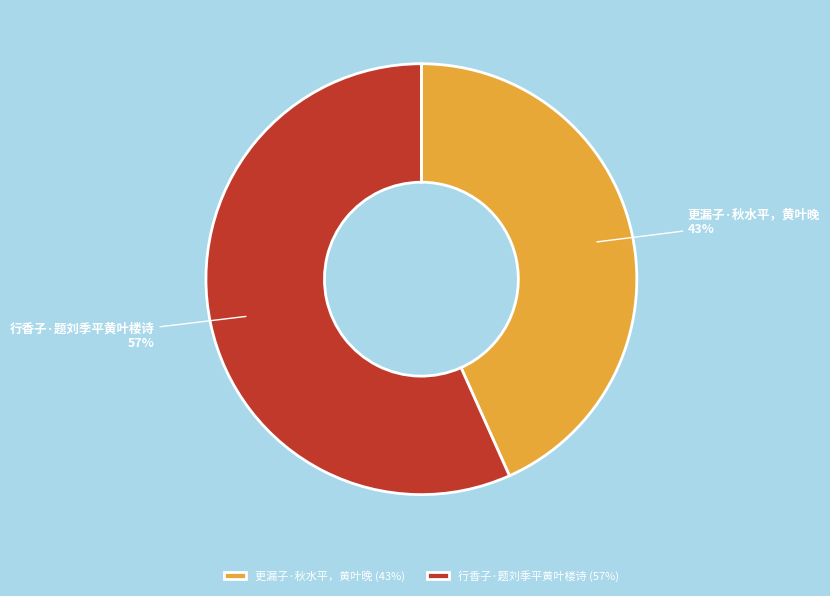

To the nearest percent, what is the average slice percentage?

50%